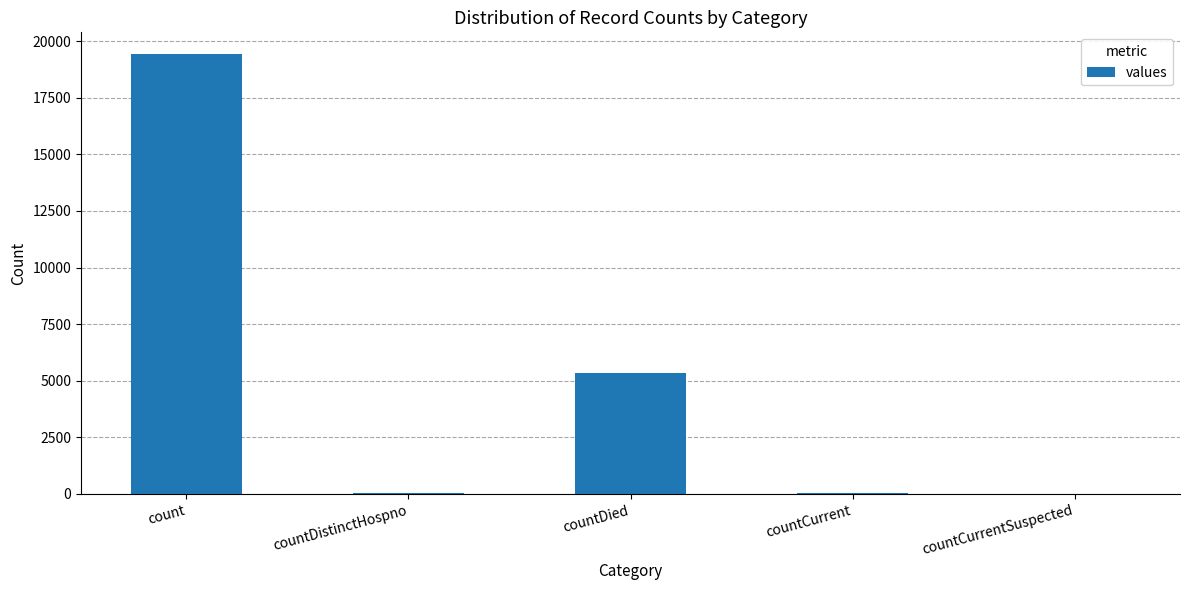

What is the change in value from countDied to countCurrent?

-5297